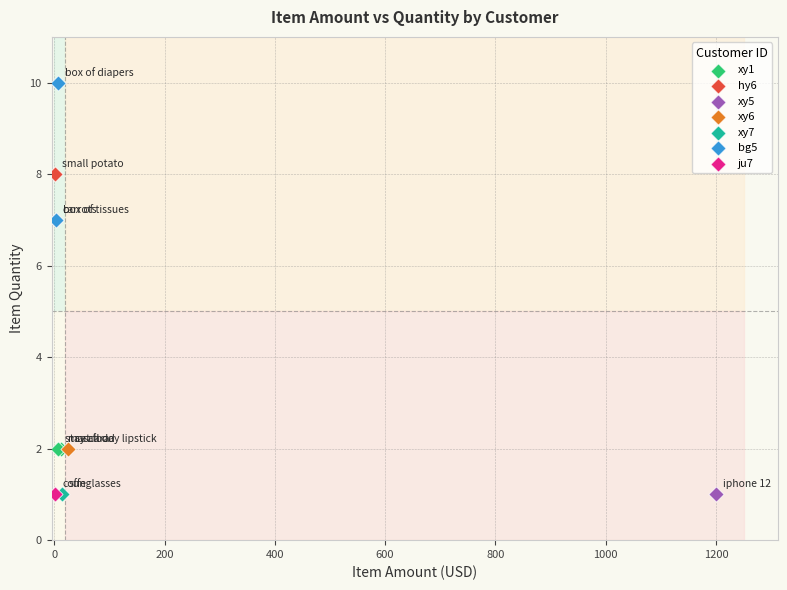

Which series reaches the maximum Y coordinate?

bg5